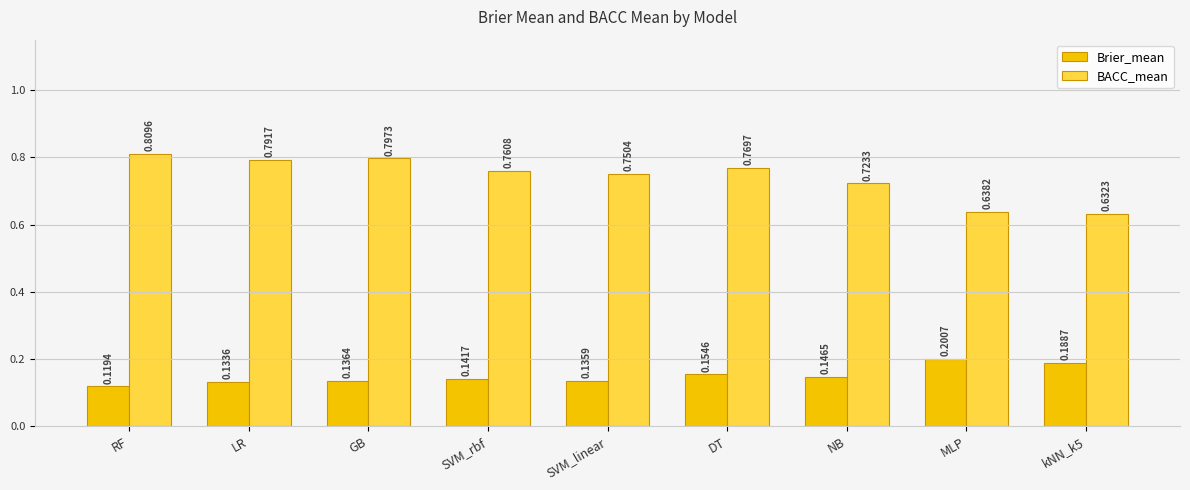

Count the BACC_mean values in the range 0 to 1.

9